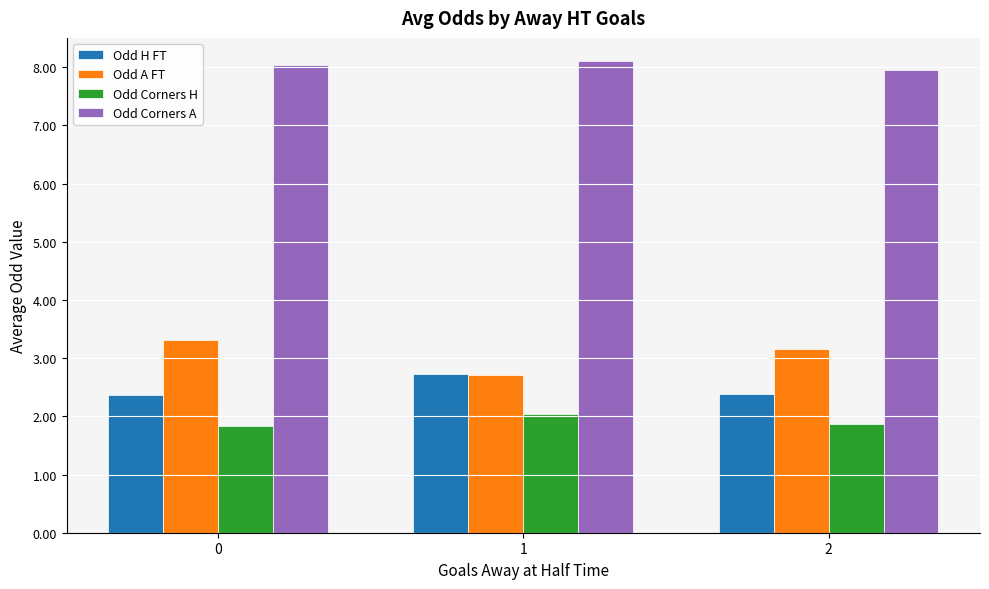

What is the sum of all Odd A FT values?

9.2